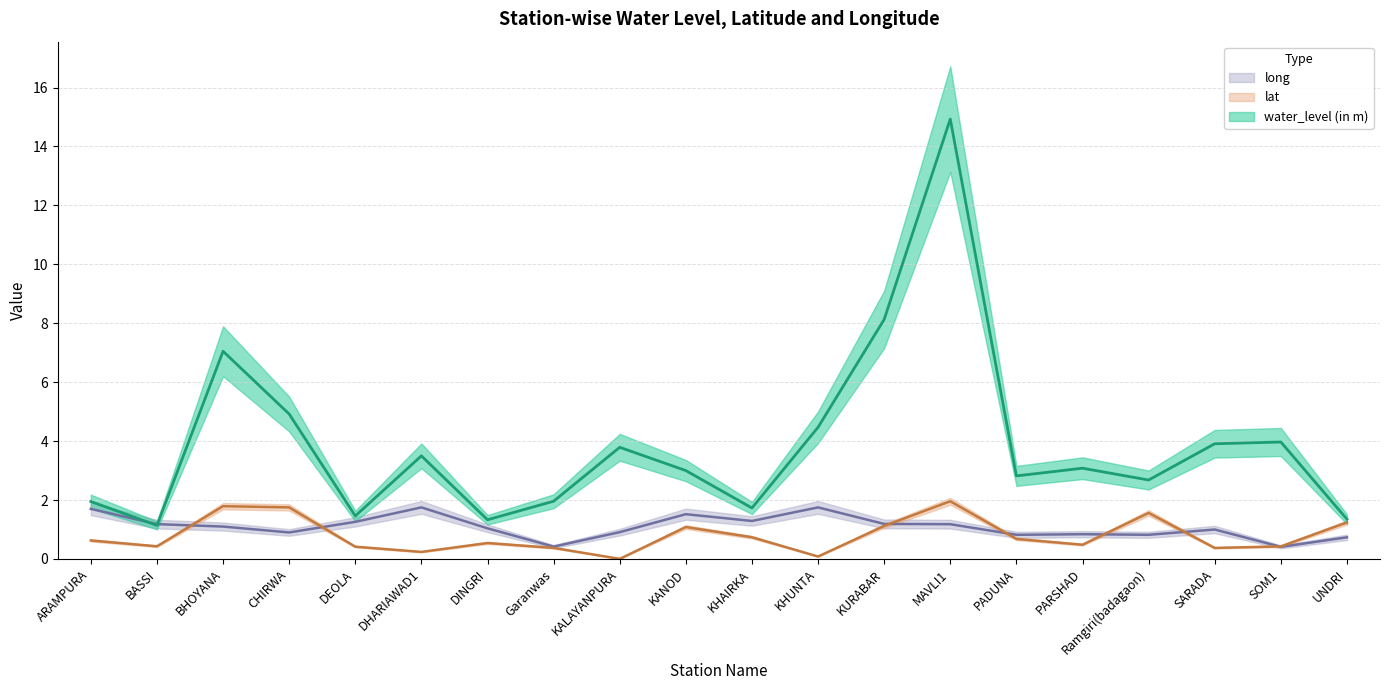

How many data points in long are above 1?

11